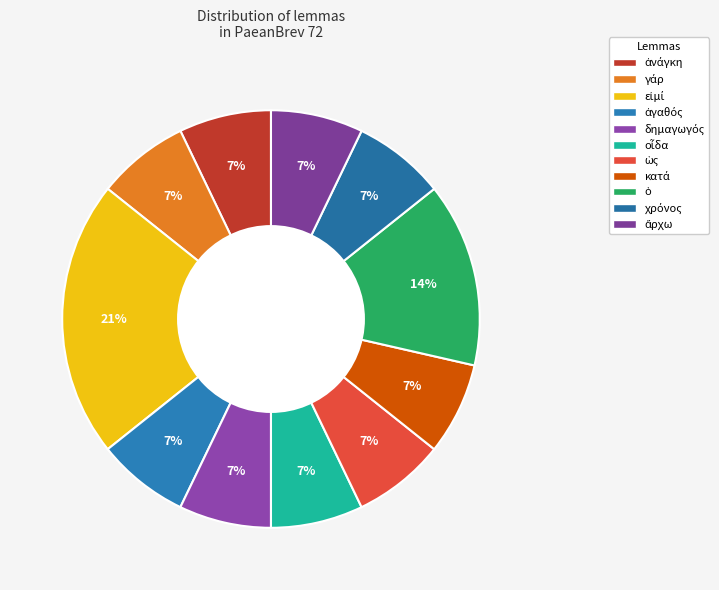

Does any single category account for the majority?

No